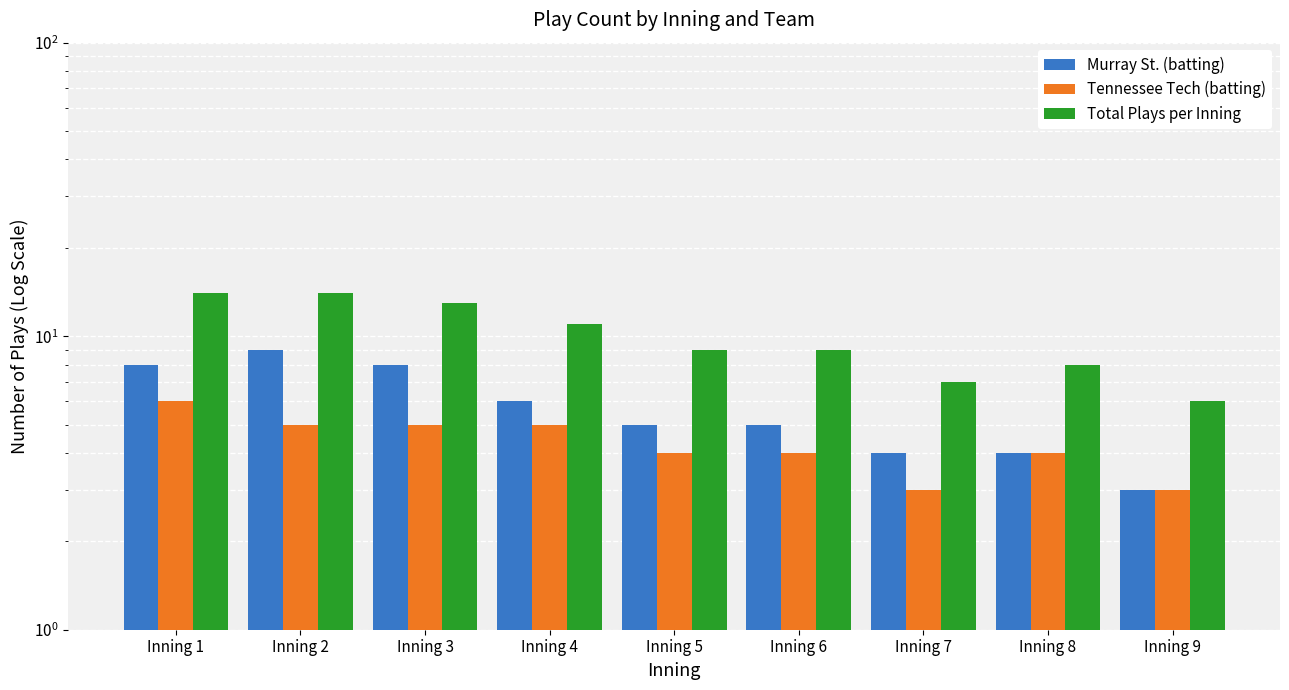

How many data points in Tennessee Tech (batting) are less than 4?

2